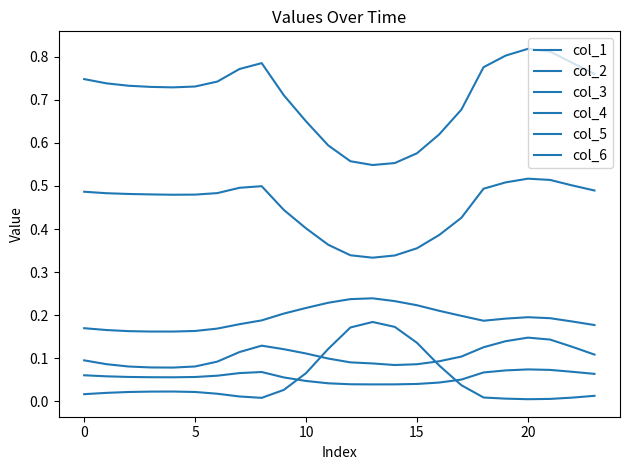

Does the chart display data point markers on the line(s)?

No